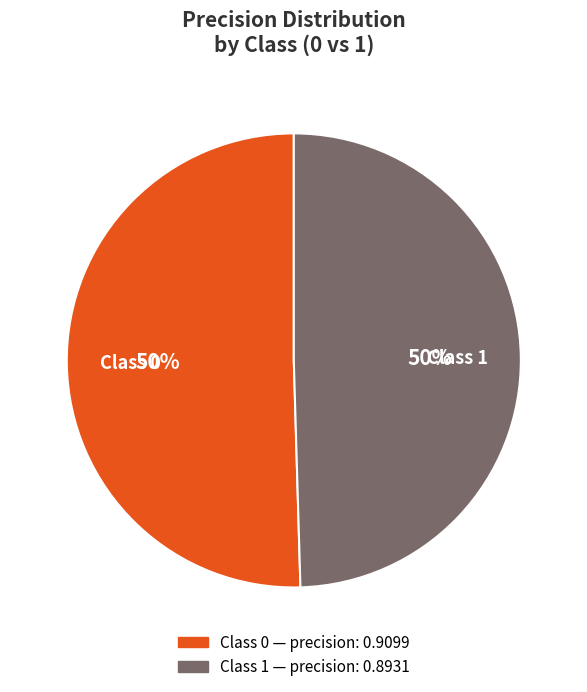

To the nearest percent, what is the average slice percentage?

50%